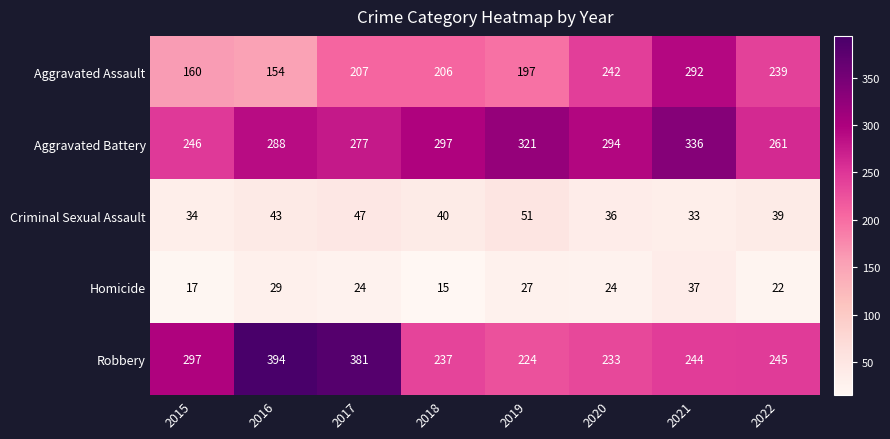

At which category does the chart reach its peak across all series?

2016